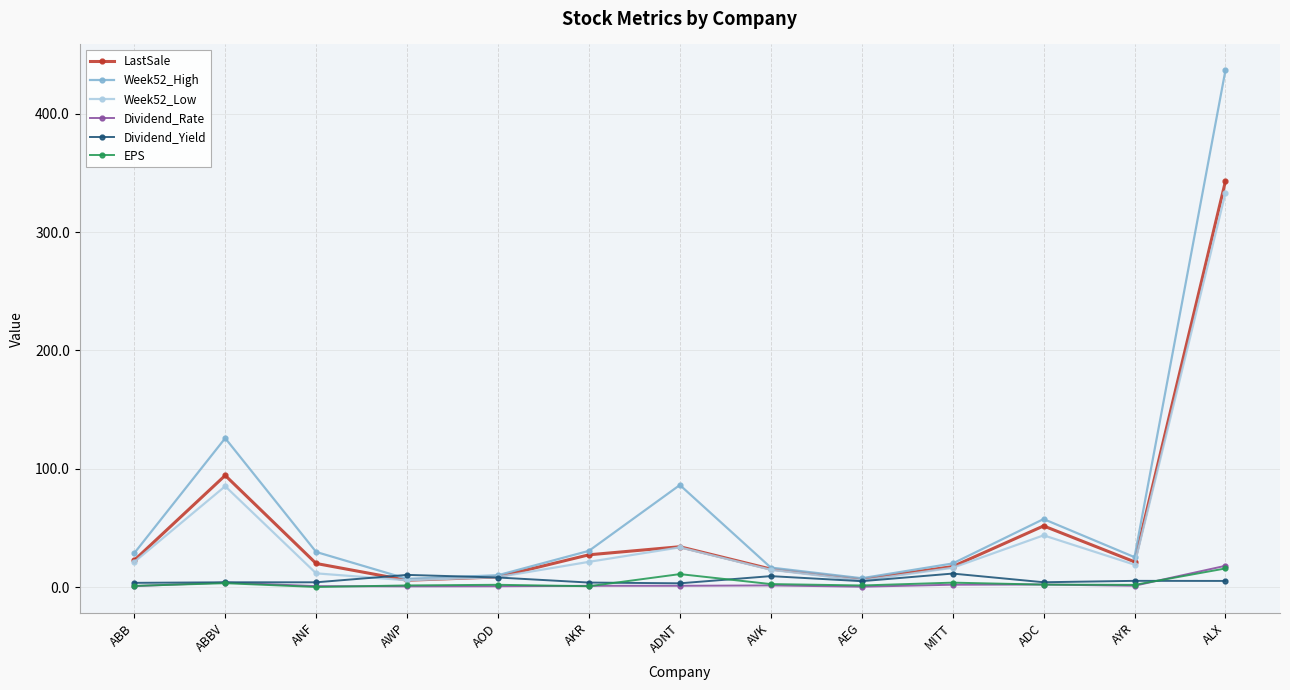

What is the value of the LastSale point at the 11th from the left?

51.7